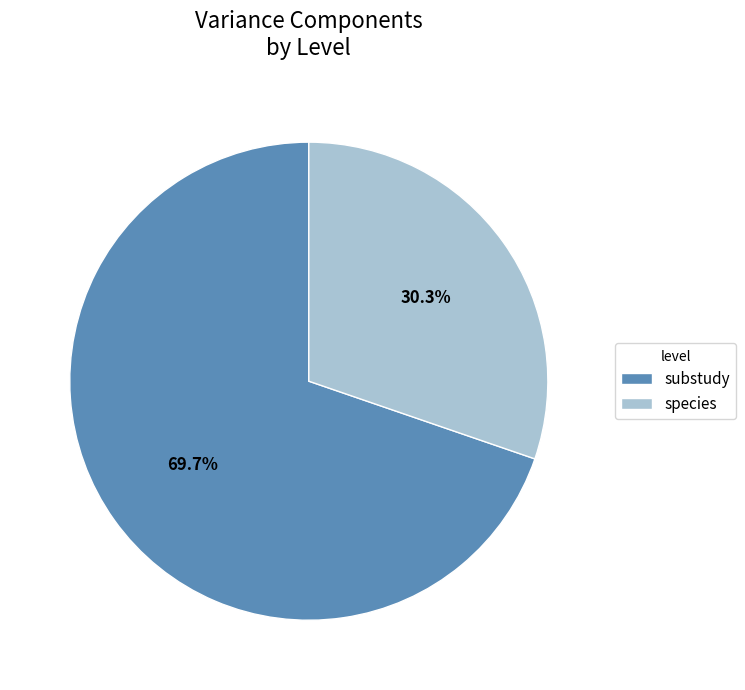

Is there any slice that represents more than half of the pie?

Yes